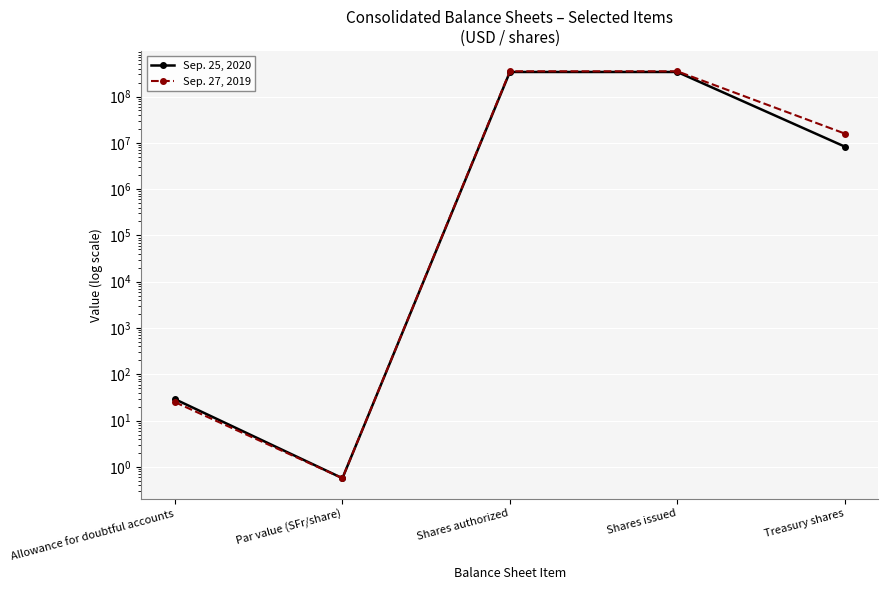

How many lines are shown in the chart?

2